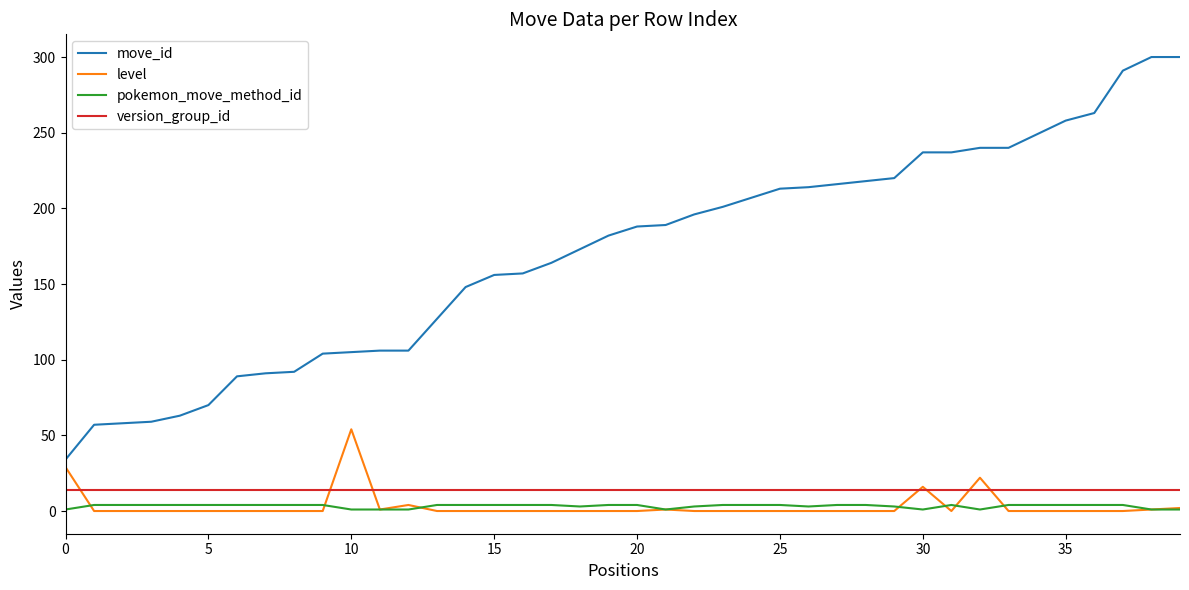

Which series has the widest spread of values?

move_id